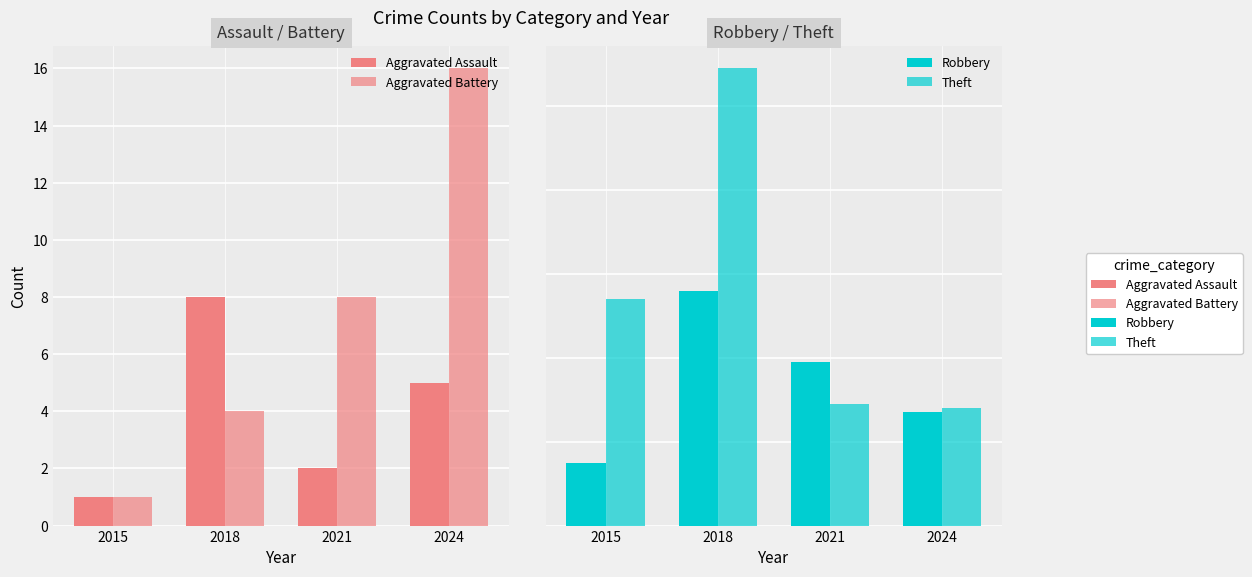

At which label does Aggravated Assault first exceed 5?

2018